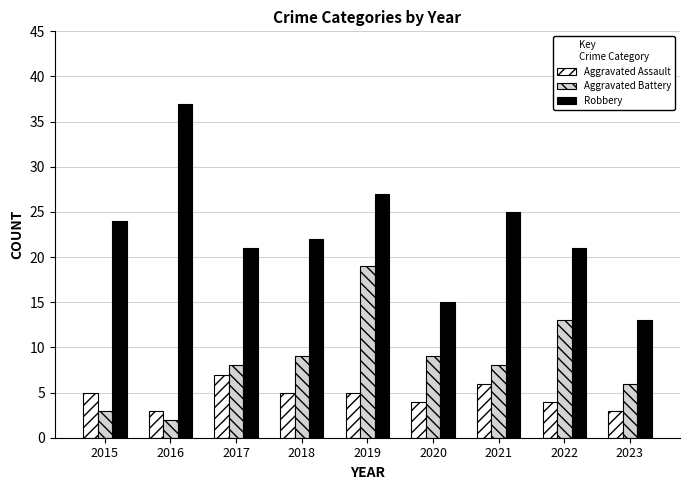

What is the spread (max minus min) of values at 2021?

19